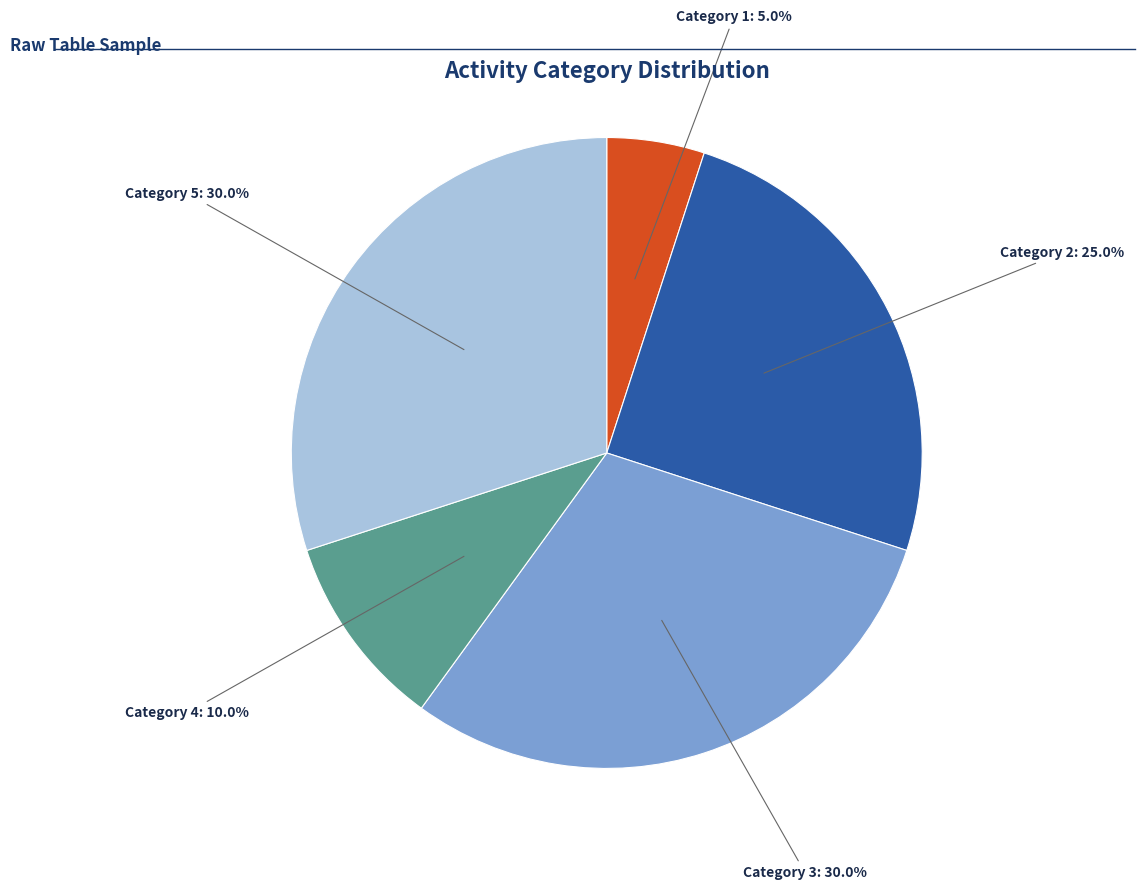

To the nearest percent, what is the difference between the largest and smallest slice percentages?

25%